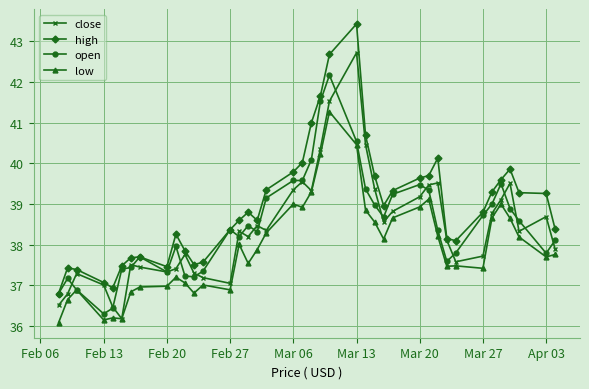

How many lines are shown in the chart?

4